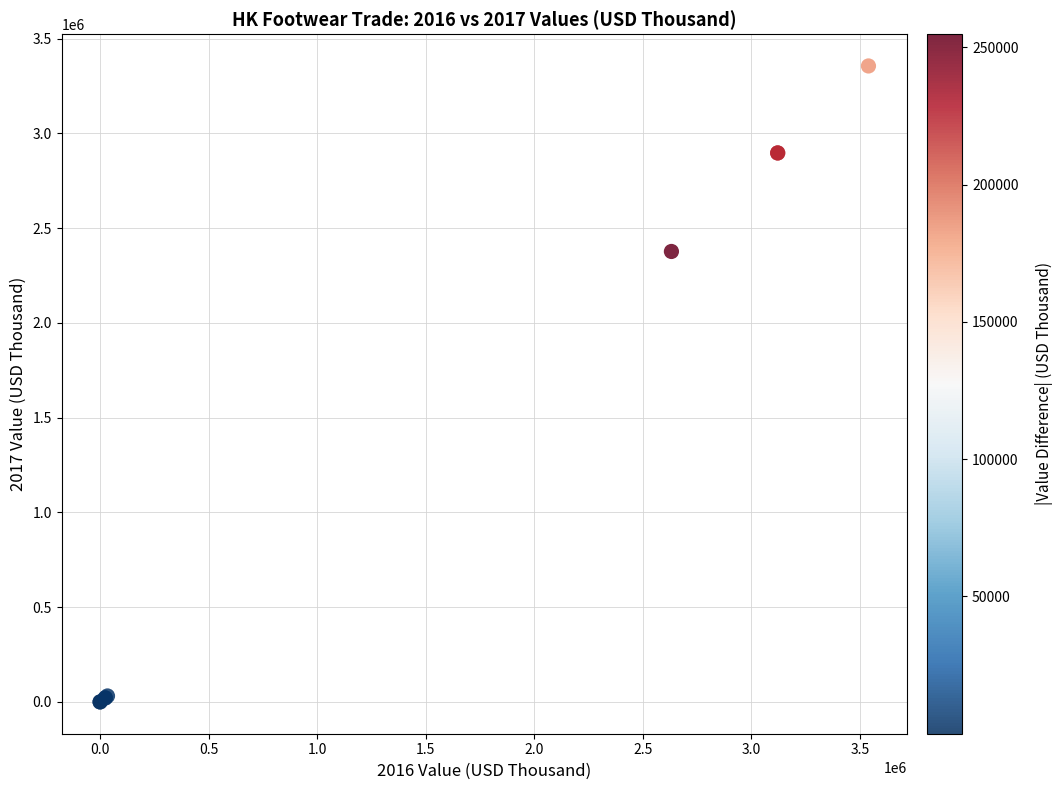

What Y value in the scatter plot is closest to 1677632?

2376535.2